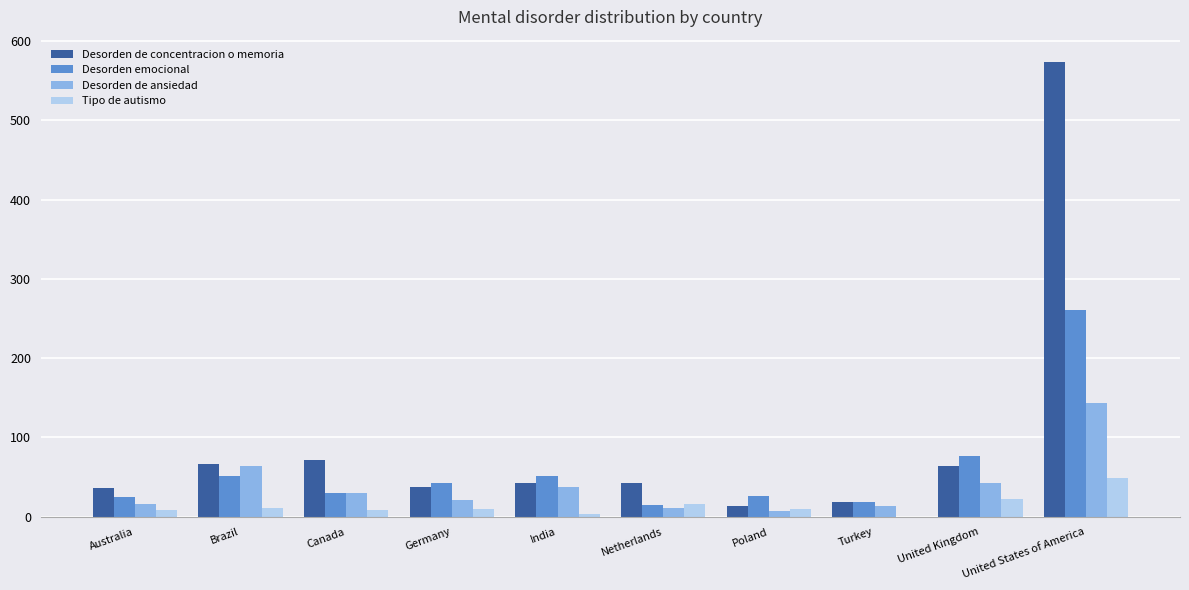

What is the sum of all Desorden de concentracion o memoria values?

966